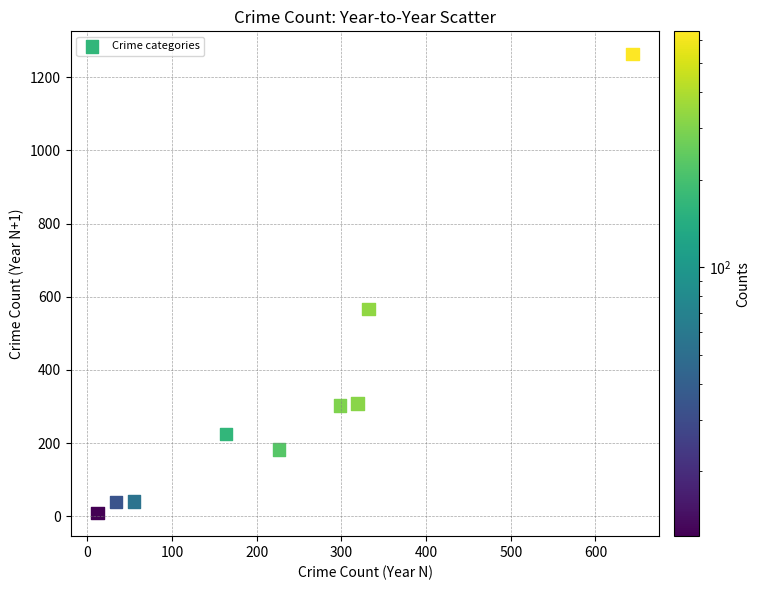

What Y value in the scatter plot is closest to 635?

567